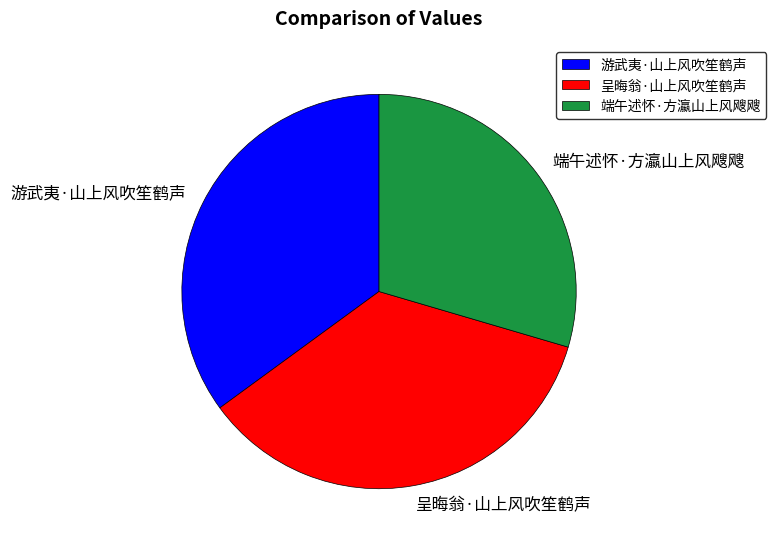

Do 端午述怀·方瀛山上风飕飕 and 呈晦翁·山上风吹笙鹤声 together represent more than half of the pie?

Yes